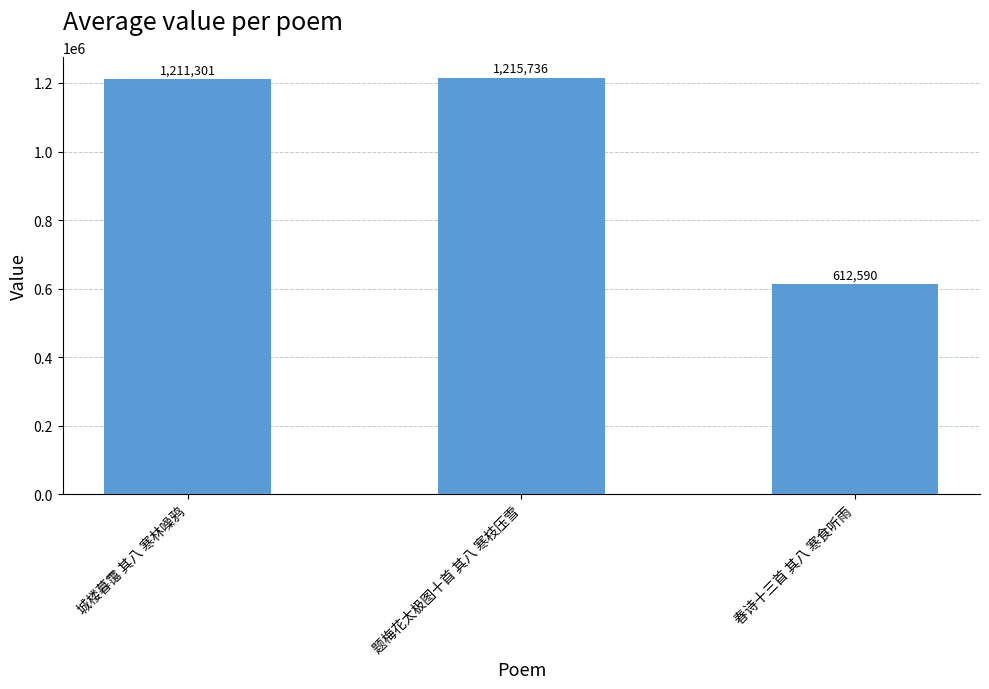

What is the sum of all values?

3039627